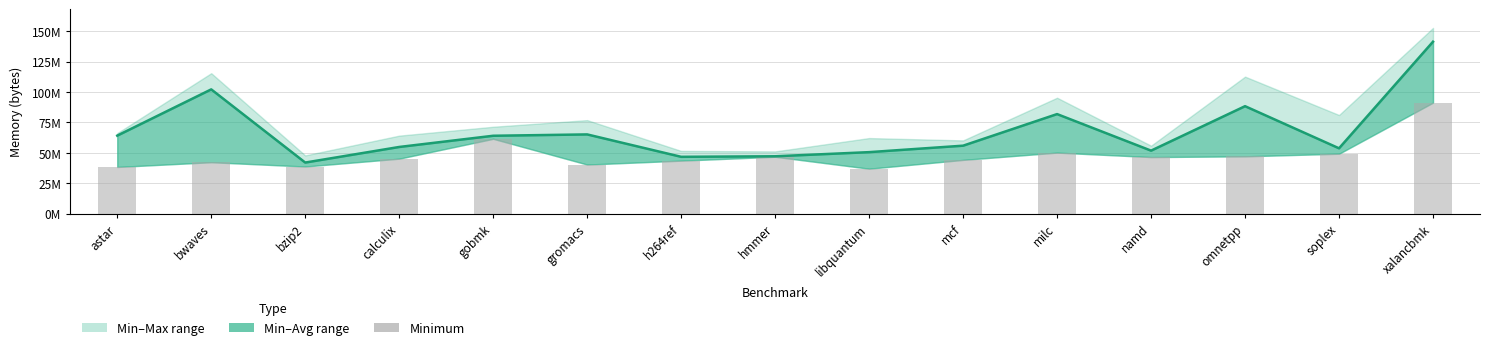

What is the change in value from gobmk to libquantum?

-24551436